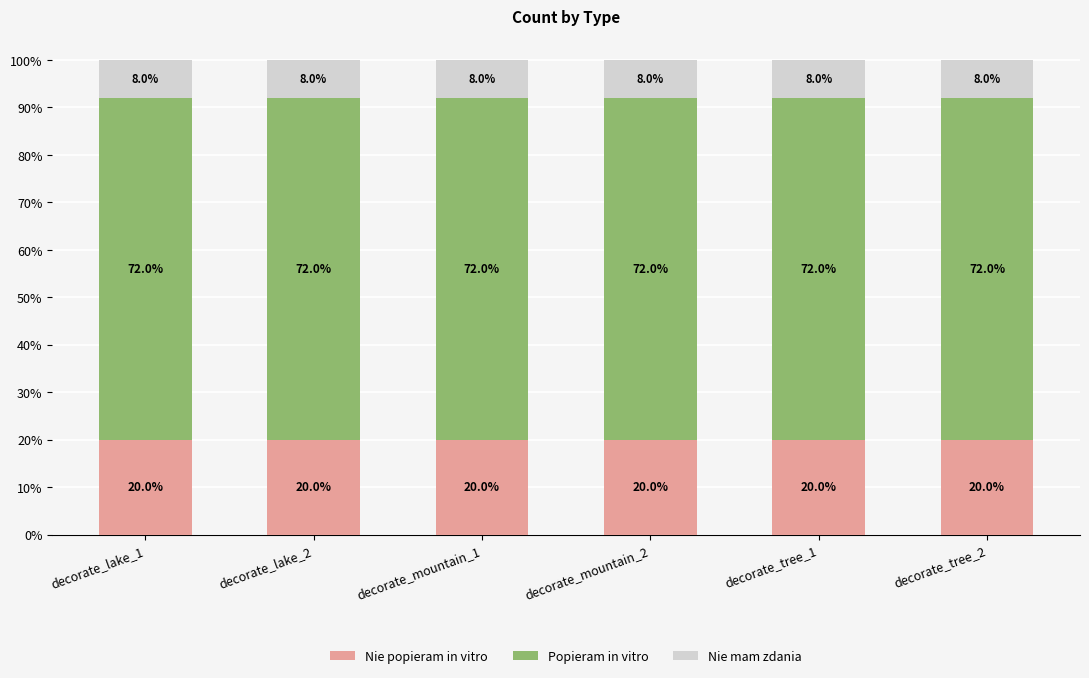

What is the total value across all series at decorate_mountain_2?

100.0